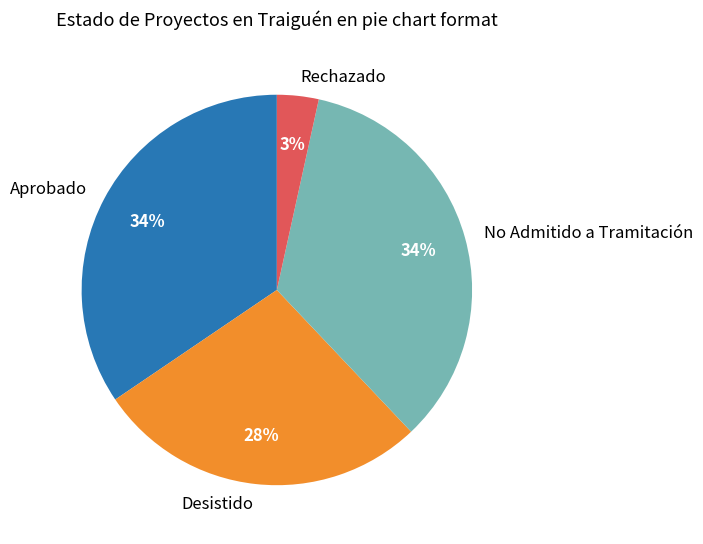

To the nearest percent, what percentage of the pie is Desistido?

28%